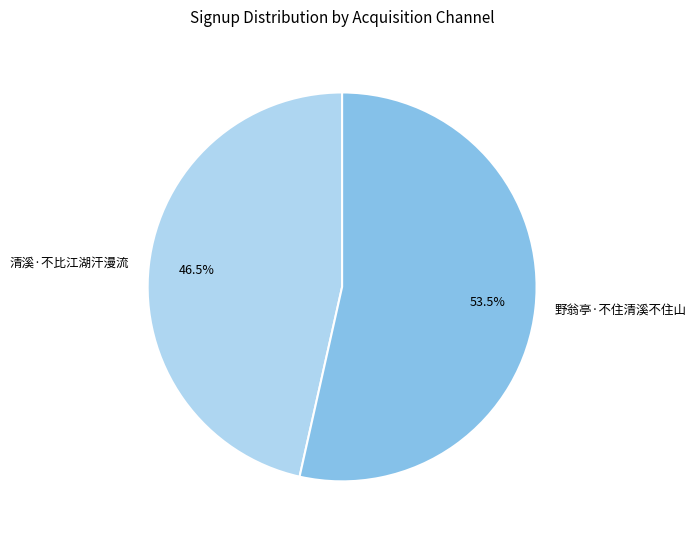

What is the total percentage of 清溪·不比江湖汗漫流 and 野翁亭·不住清溪不住山?

100.0%